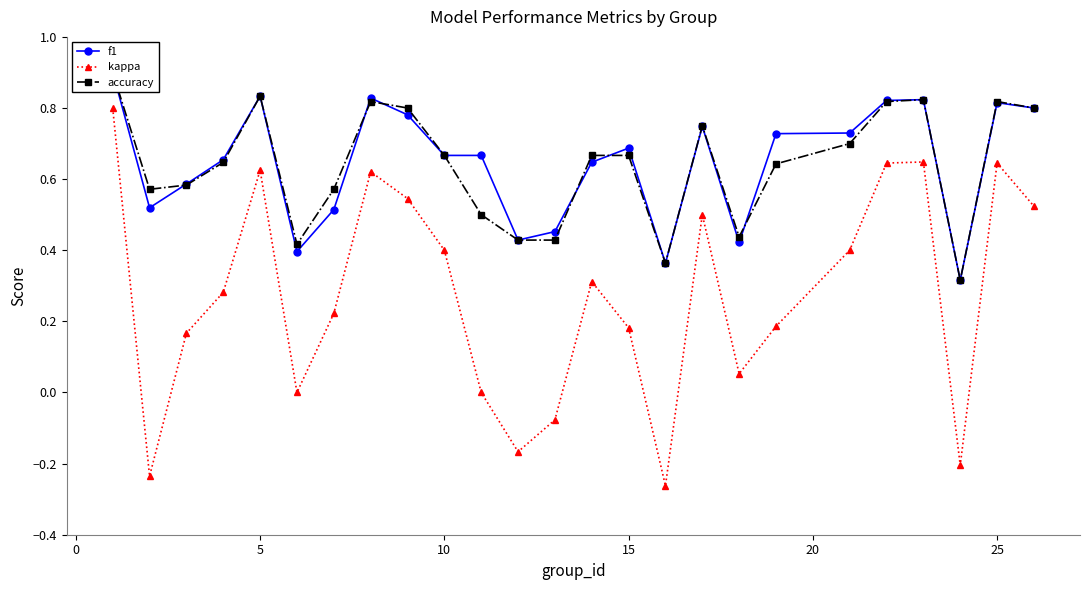

Where is the first local maximum for kappa?

5